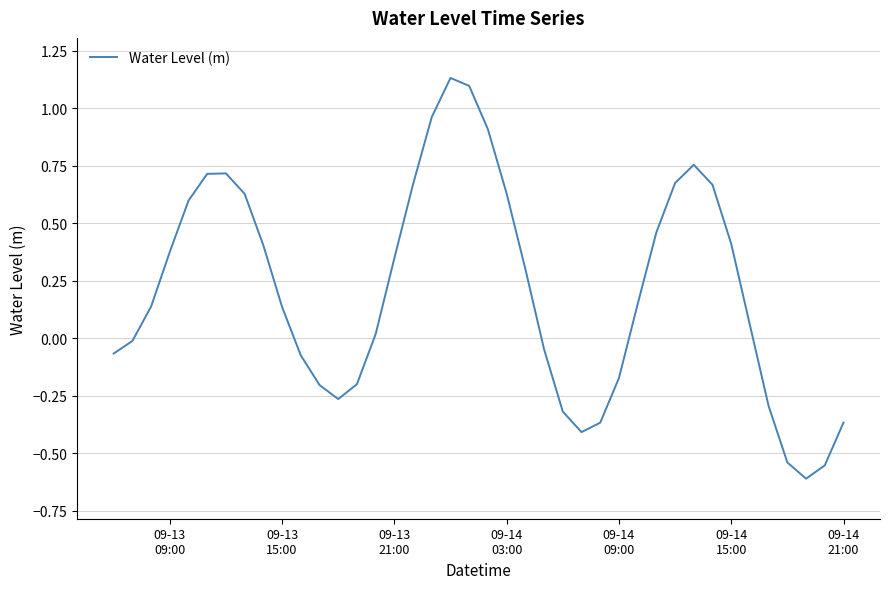

Does the chart display data point markers on the line(s)?

No